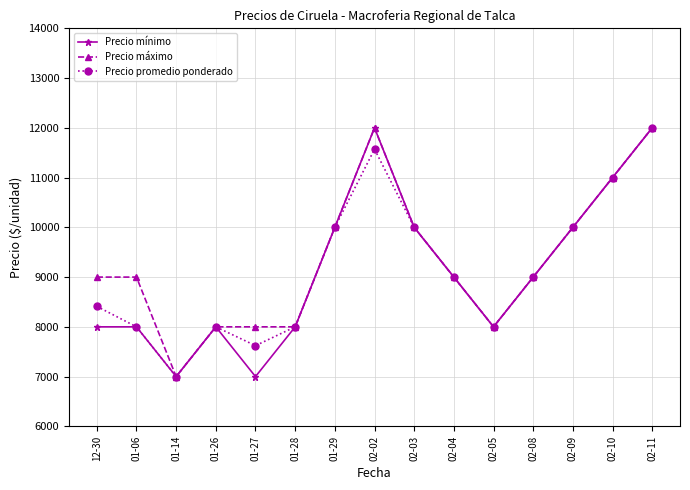

What are all the series names shown in the legend?

Precio mínimo, Precio máximo, Precio promedio ponderado